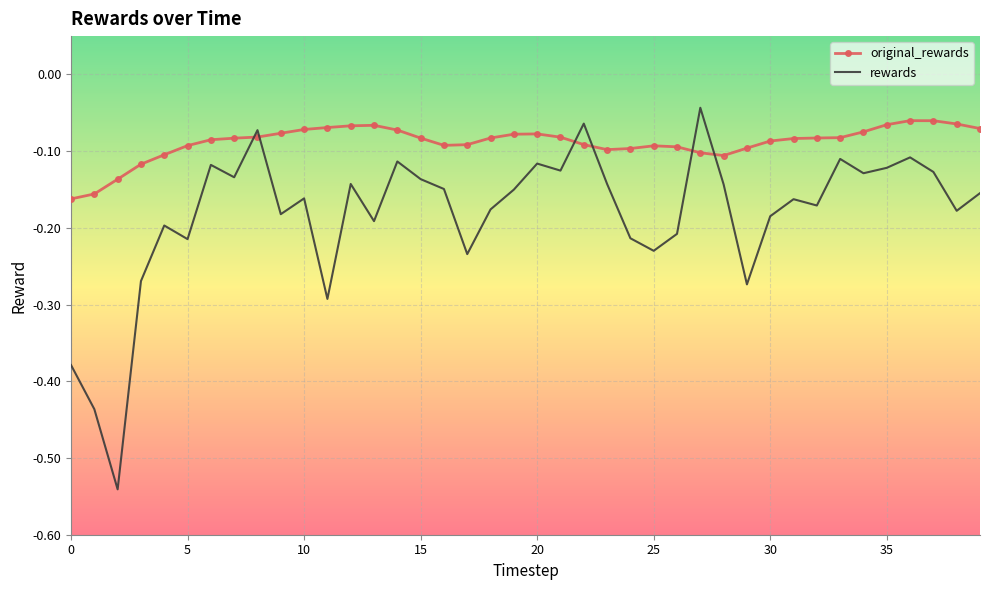

What is the difference between the maximum and minimum values in the rewards series?

0.5